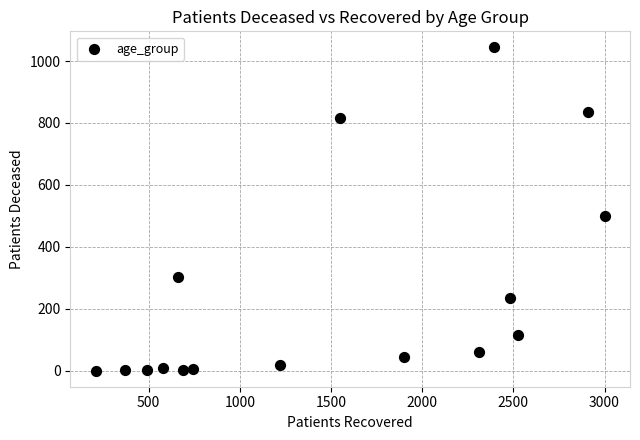

What Y value in the scatter plot is closest to 522?

501